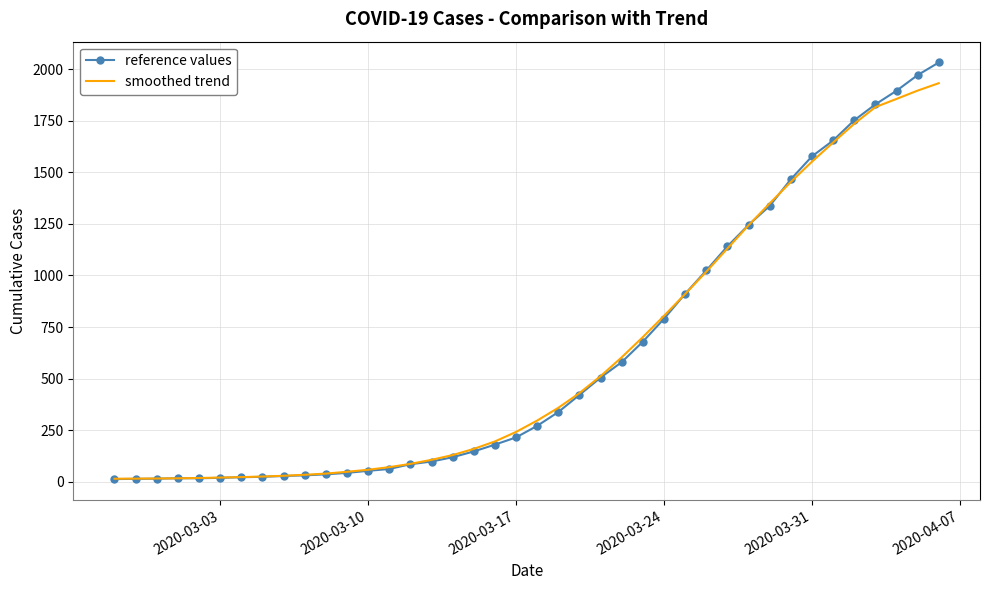

What is the maximum value for reference values?

2032.0